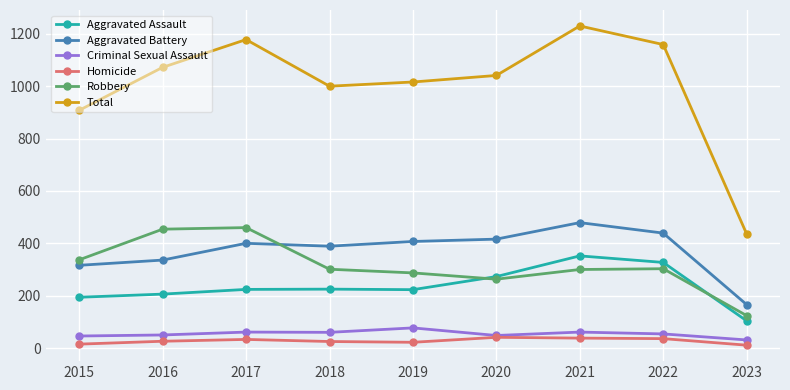

How many distinct data groups are displayed?

6